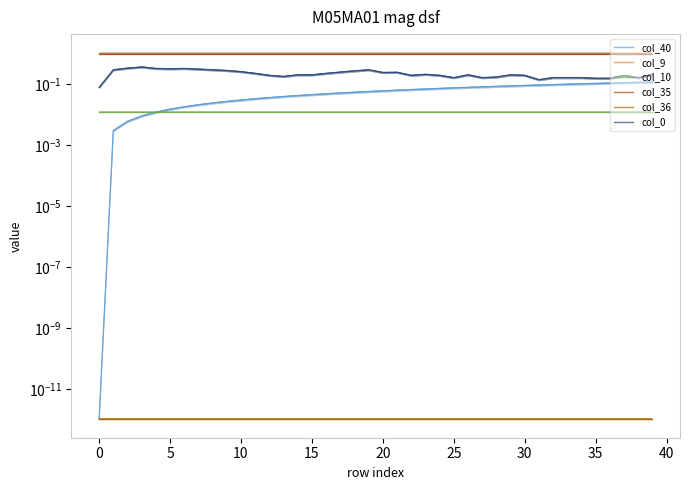

True or false: col_0 and col_35 cross at least once.

False